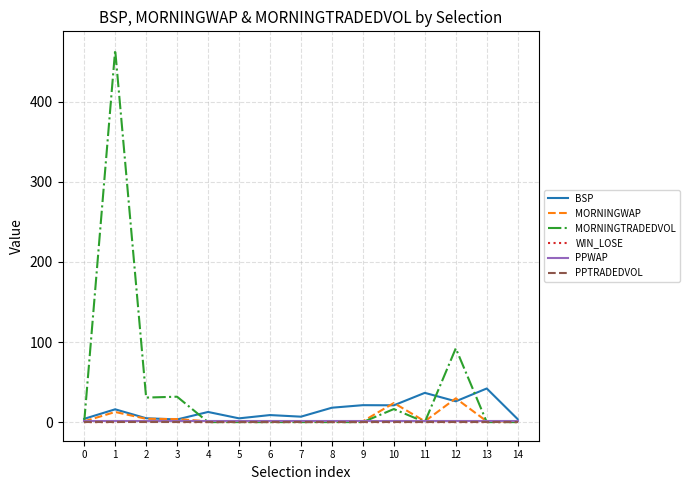

The PPTRADEDVOL series shows 0.0 at 13. True or false?

True